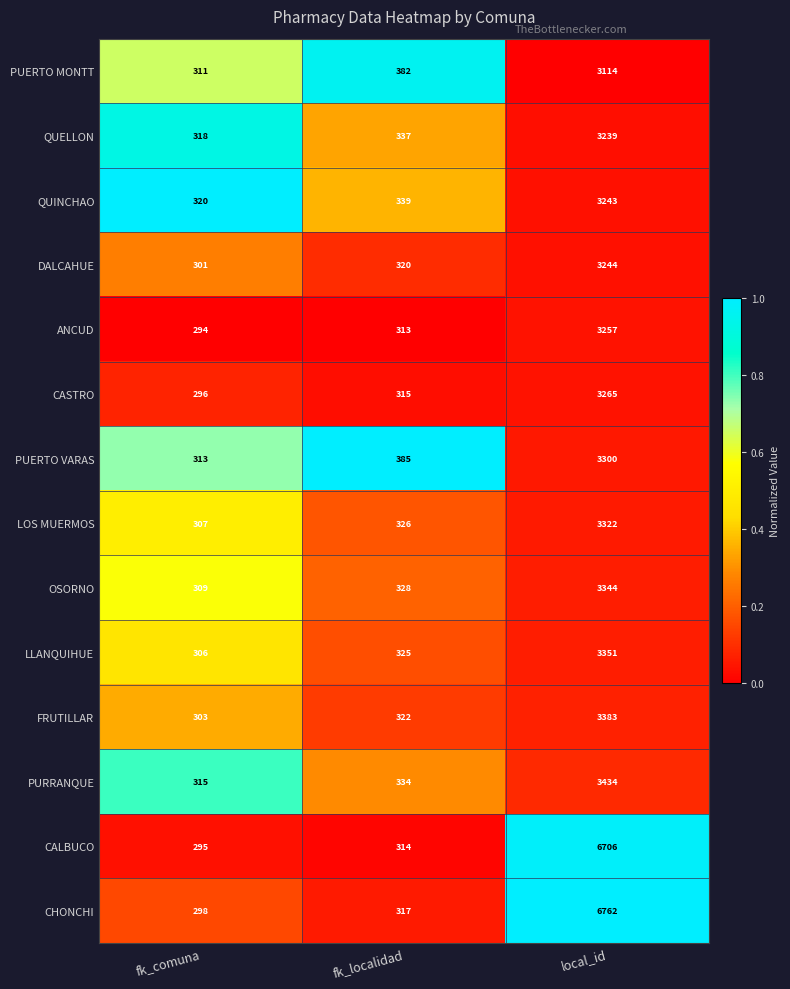

Which series has the largest total across all categories?

CHONCHI